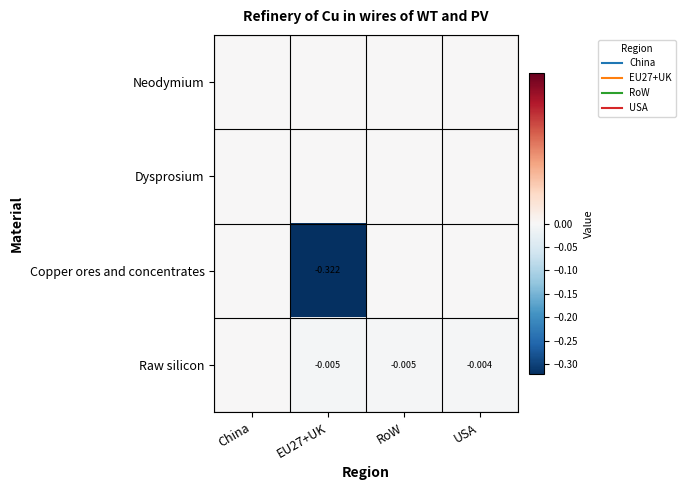

At China, list the series in order from largest to smallest.

Neodymium, Dysprosium, Copper ores and concentrates, Raw silicon